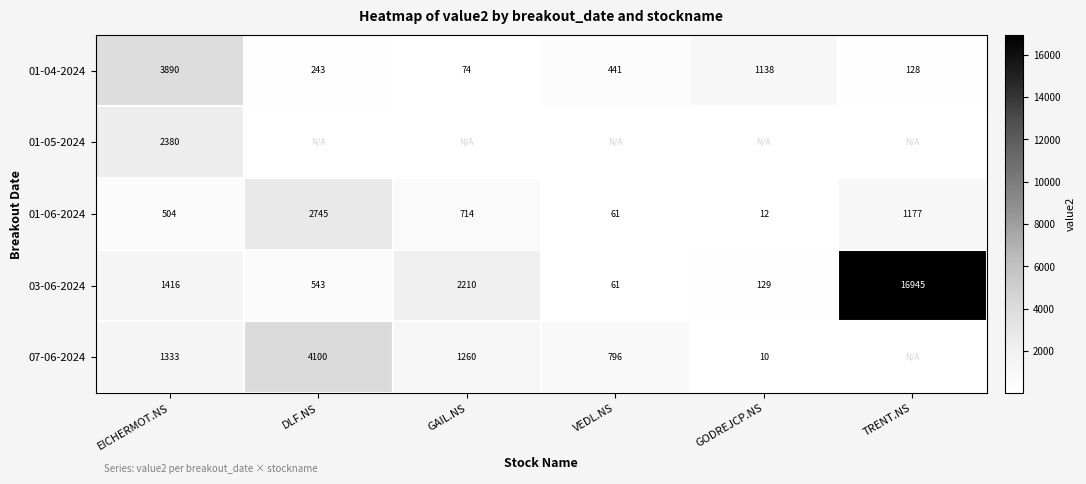

Where does the 01-06-2024 series first go above 714?

DLF.NS